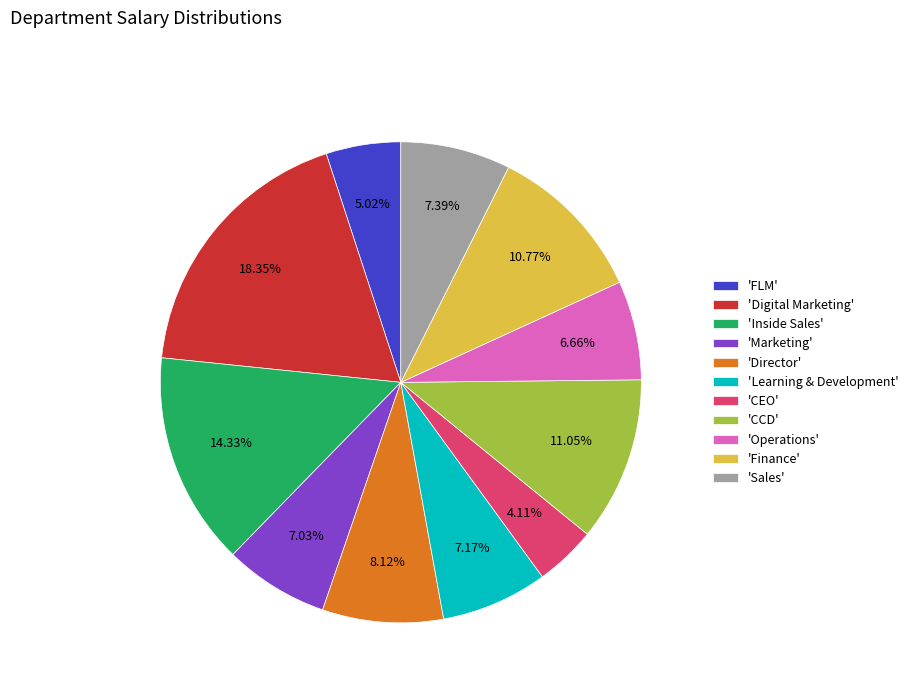

Combined, do 'Digital Marketing' and 'FLM' account for over 50%?

No